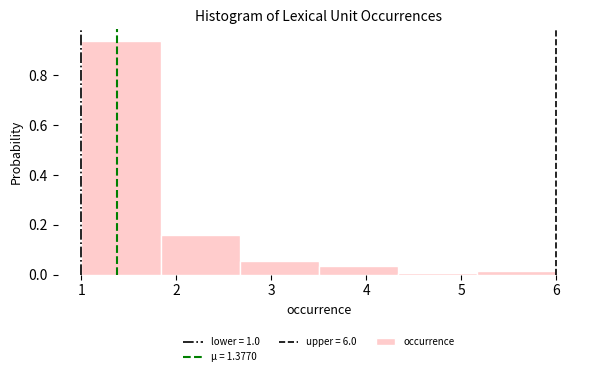

What is the height of the bar covering 3.5 to 4.3 on the x-axis? Neither the bar edges nor the heights are printed on the chart, so give them approximately, as read against the axes.

0.04